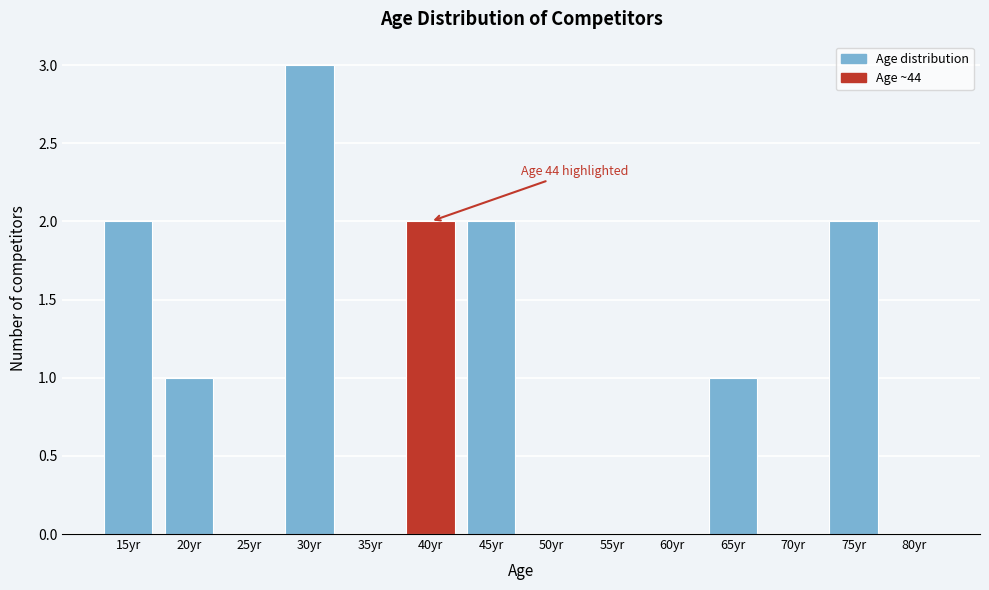

Reading left to right, transcribe all the data shown in this chart.

15yr=2	20yr=1	25yr=0	30yr=3	35yr=0	40yr=2	45yr=2	50yr=0	55yr=0	60yr=0	65yr=1	70yr=0	75yr=2	80yr=0